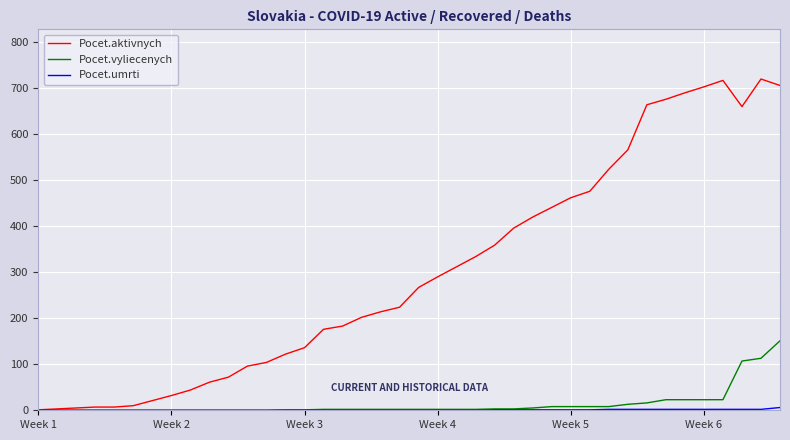

Which series has the largest total across all categories?

Pocet.aktivnych